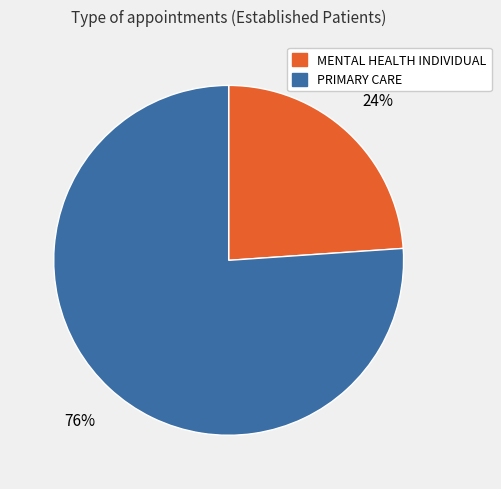

Is the sum of MENTAL HEALTH INDIVIDUAL and PRIMARY CARE greater than half?

Yes